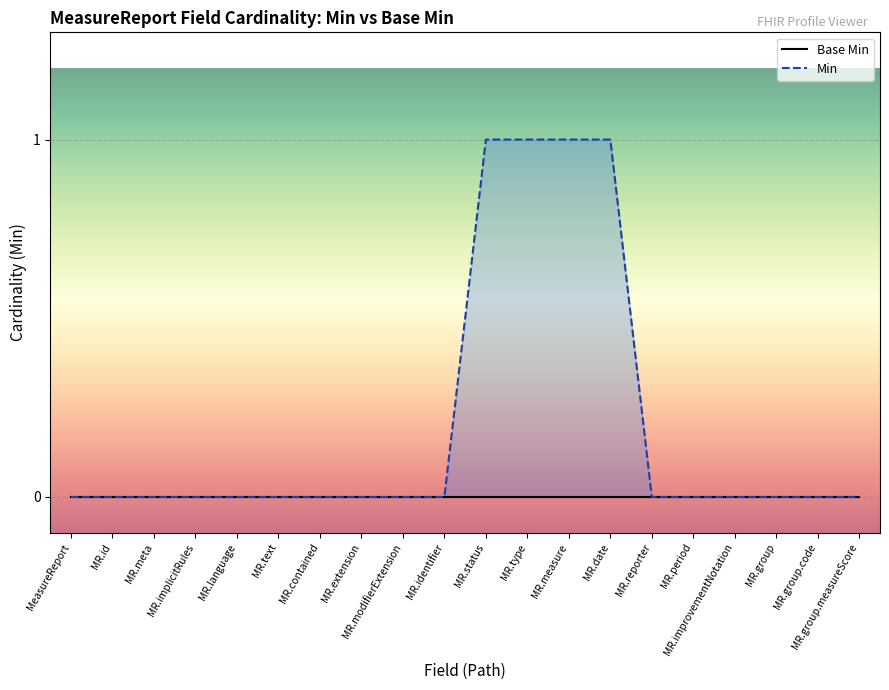

Between MR.id and MR.implicitRules, which is larger?

MR.id